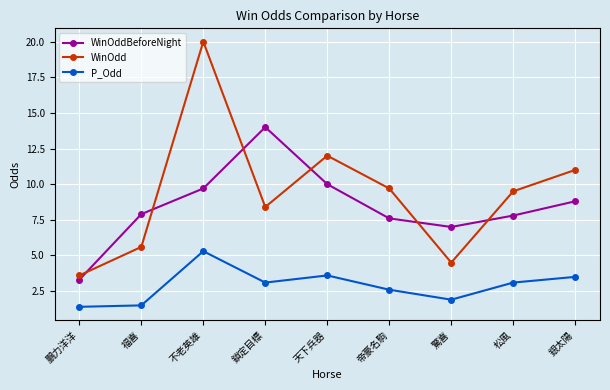

What is the label of the 4th point from the left?

鎖定目標